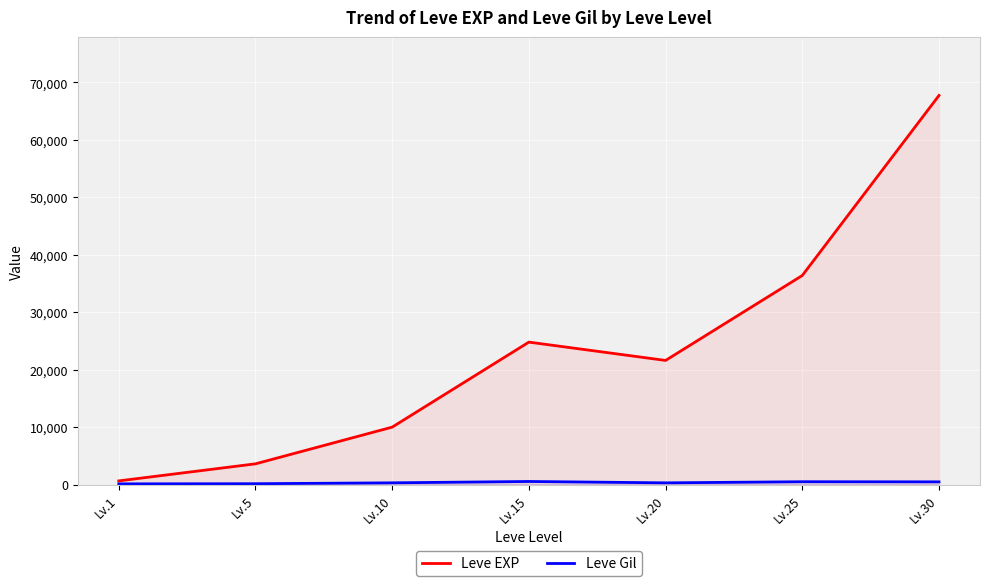

What is the sum of the Leve EXP values at Lv.25 and Lv.5?

39990